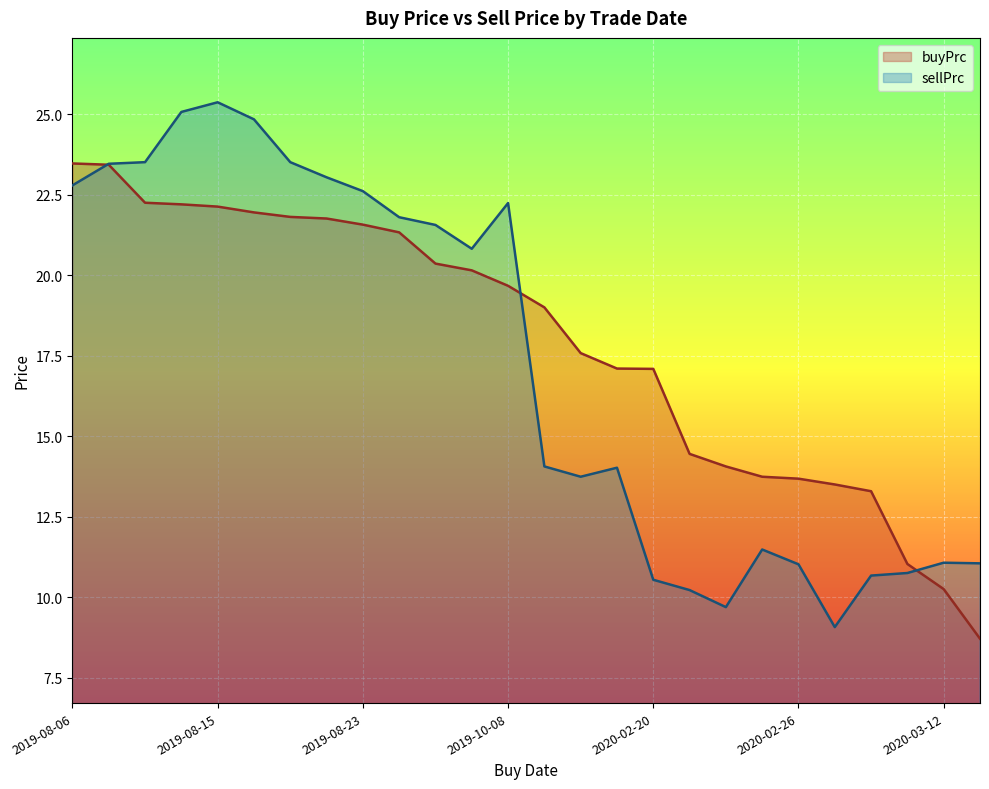

Rank the series at 2019-10-02 from highest to lowest value.

sellPrc, buyPrc